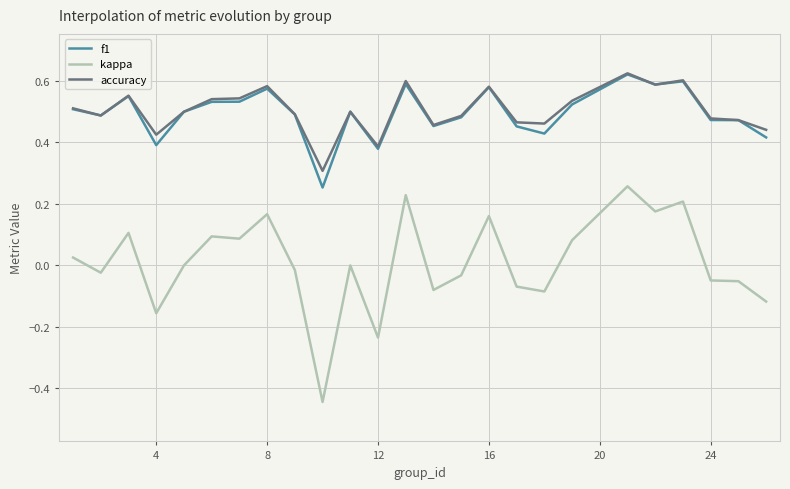

True or false: kappa and accuracy intersect in this chart.

False